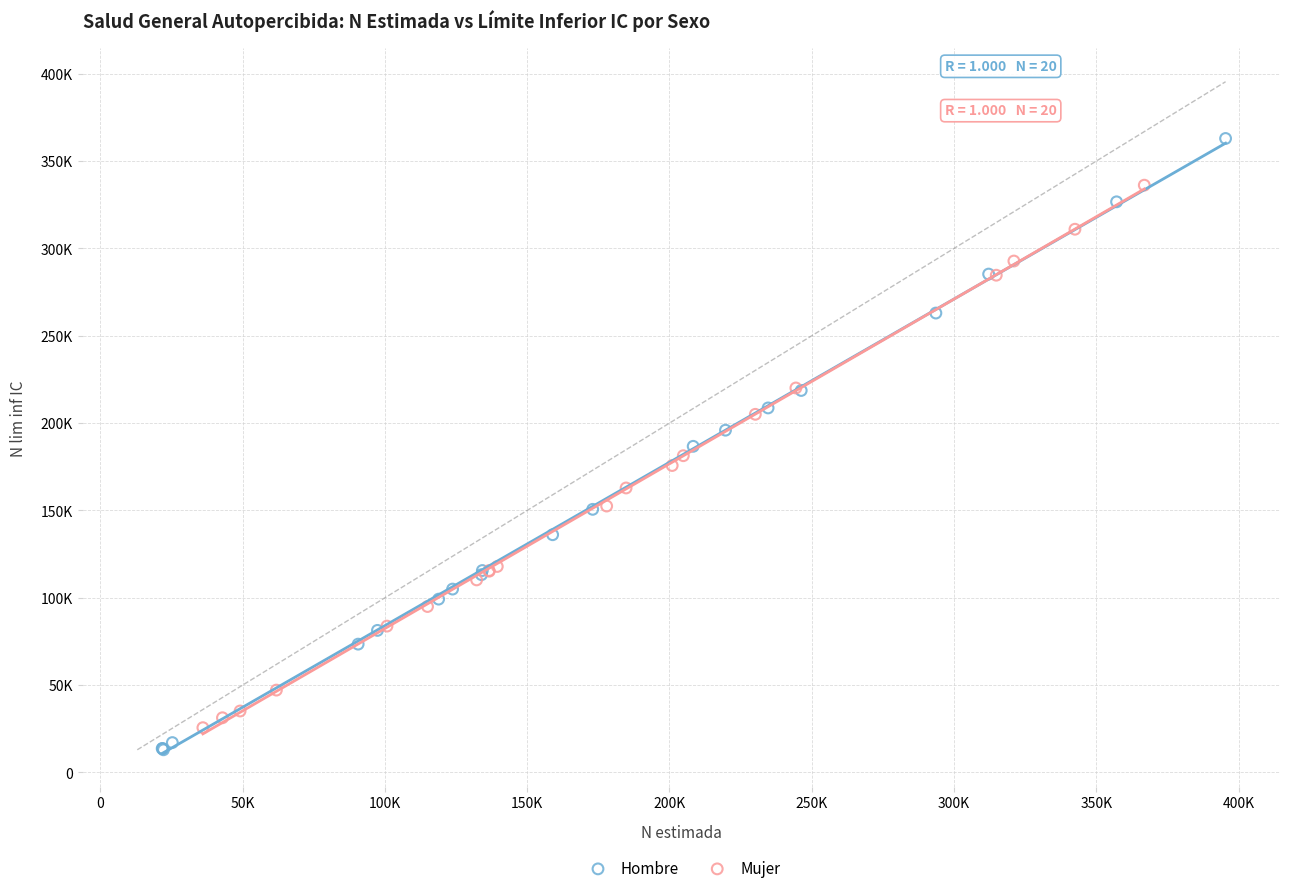

What are all the series names shown in the legend?

Hombre, Mujer